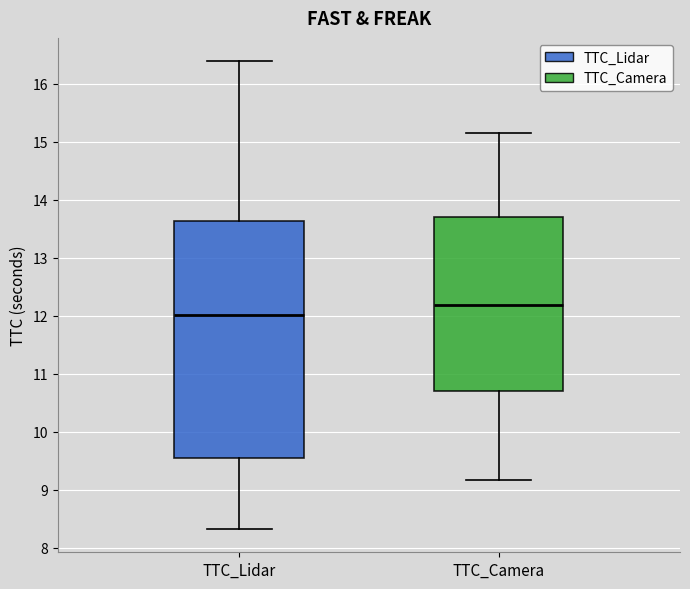

Which box's median line is the lowest?

TTC_Lidar